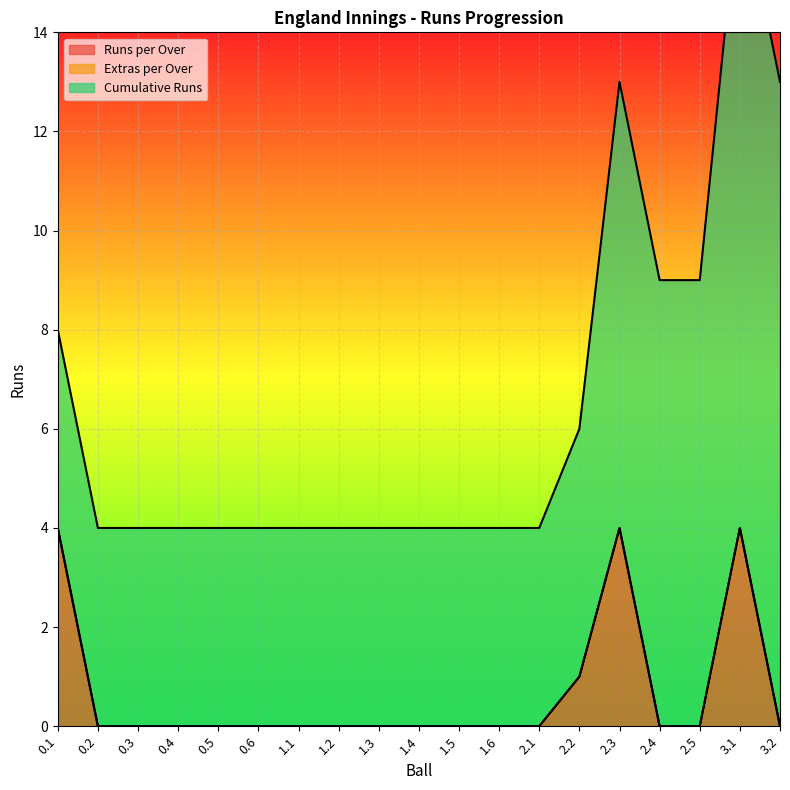

True or false: Cumulative Runs has a value of 4 at 0.6.

True